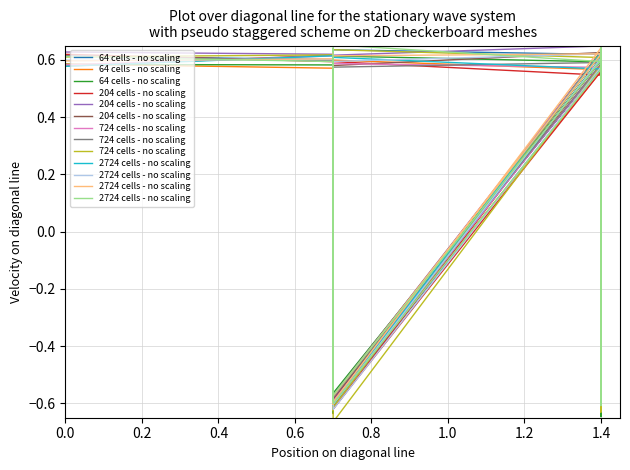

What is the value of the 204 cells - no scaling point at the 21st from the left?

-0.6